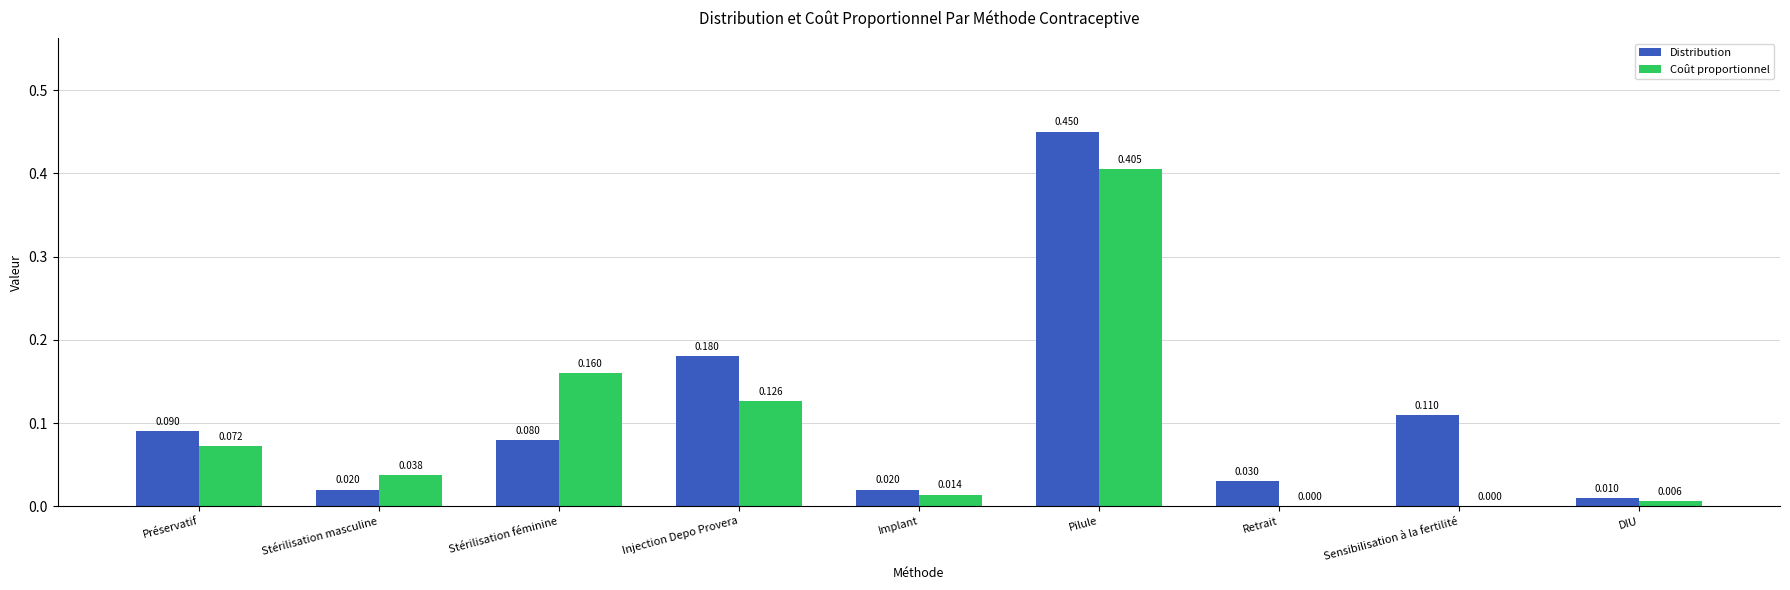

Are the bars grouped side by side (vs. stacked)?

Yes